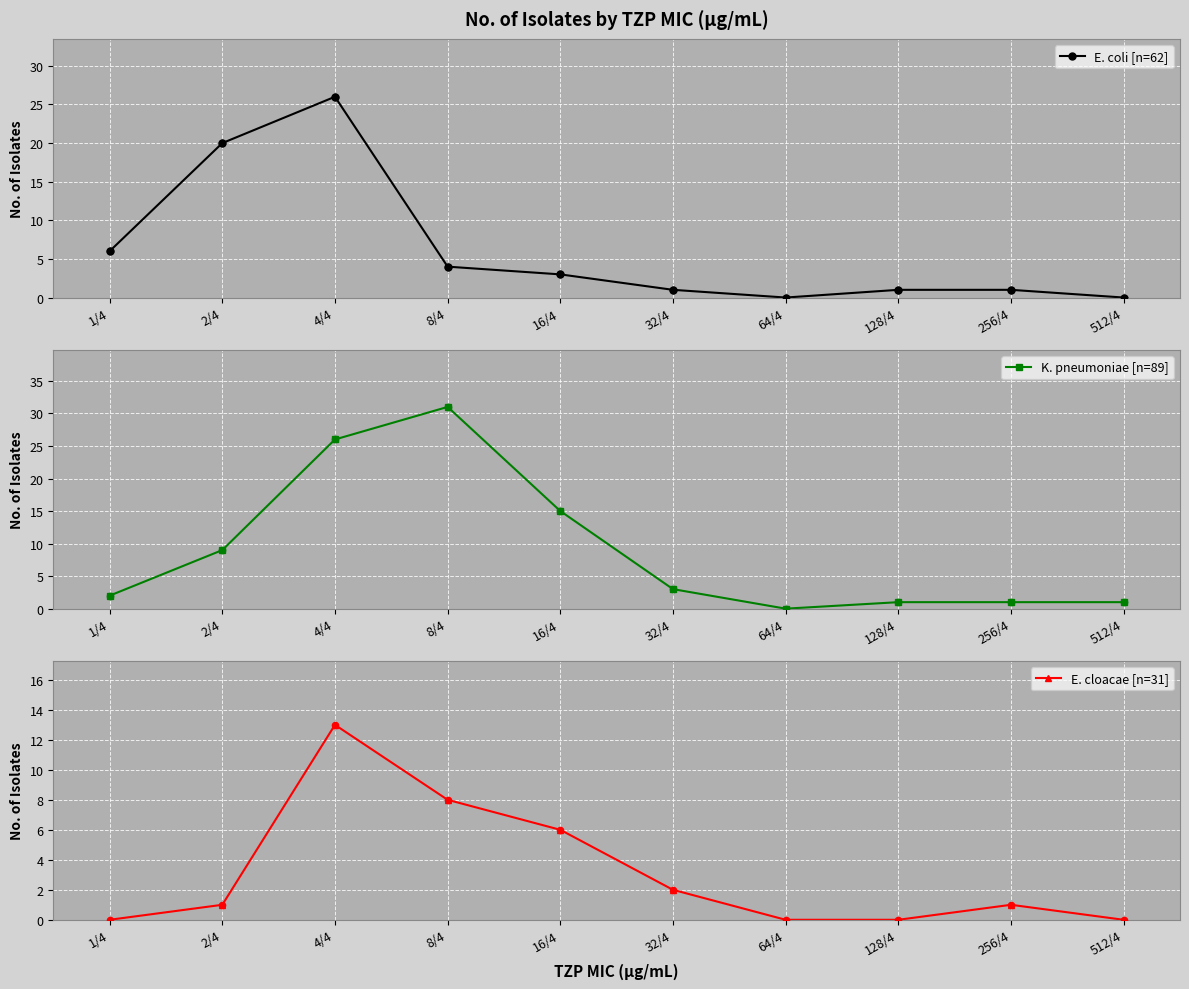

At which category is the sum across all series the highest?

4/4